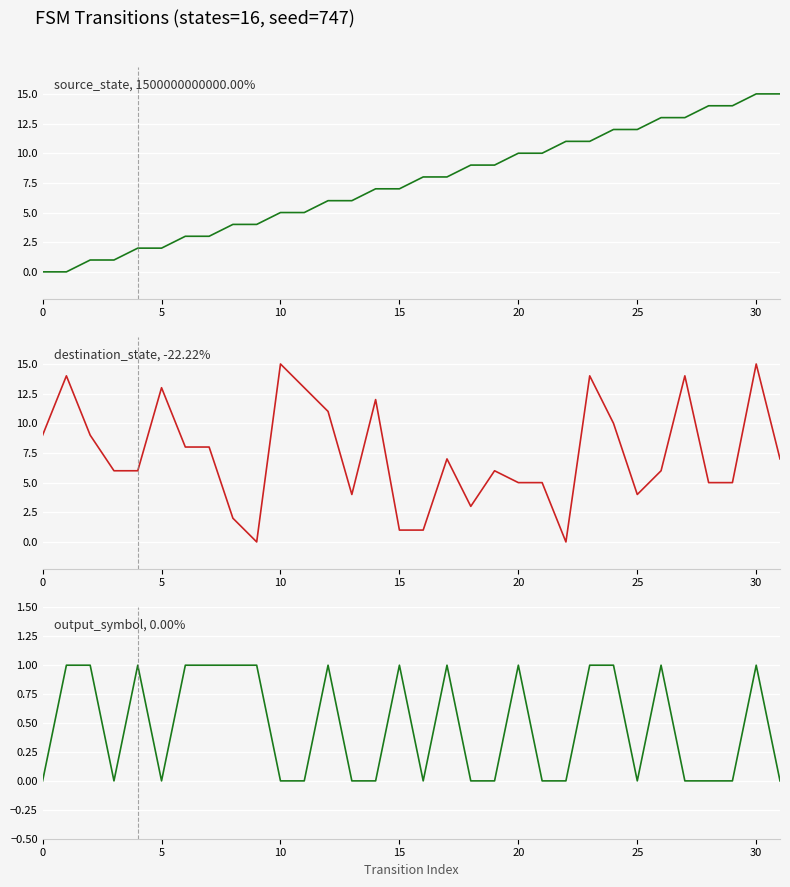

True or false: source_state, 1500000000000.00% and output_symbol, 0.00% cross at least once.

False